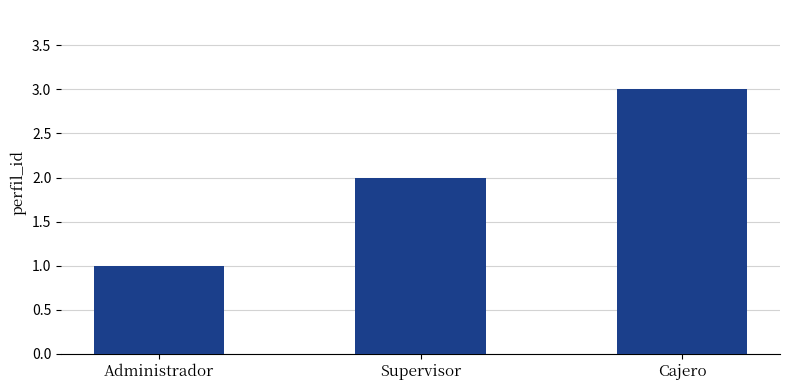

How many data points are less than 2?

1